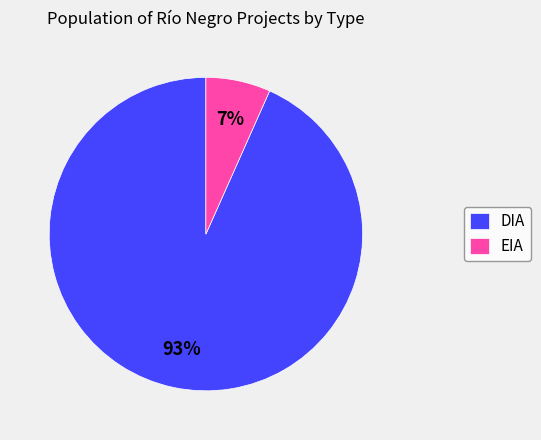

Which category has the biggest portion of the pie?

DIA